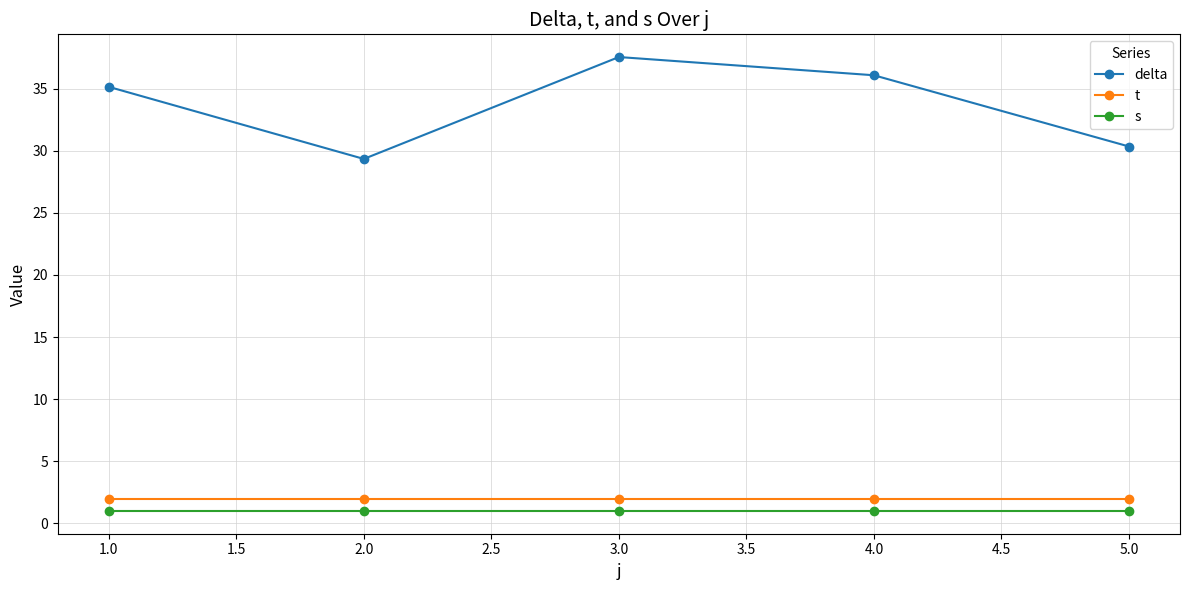

Which series has the largest total across all categories?

delta